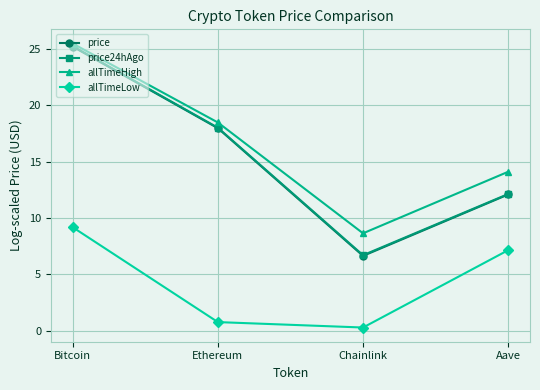

The value of price at Bitcoin is 41.9. True or false?

False